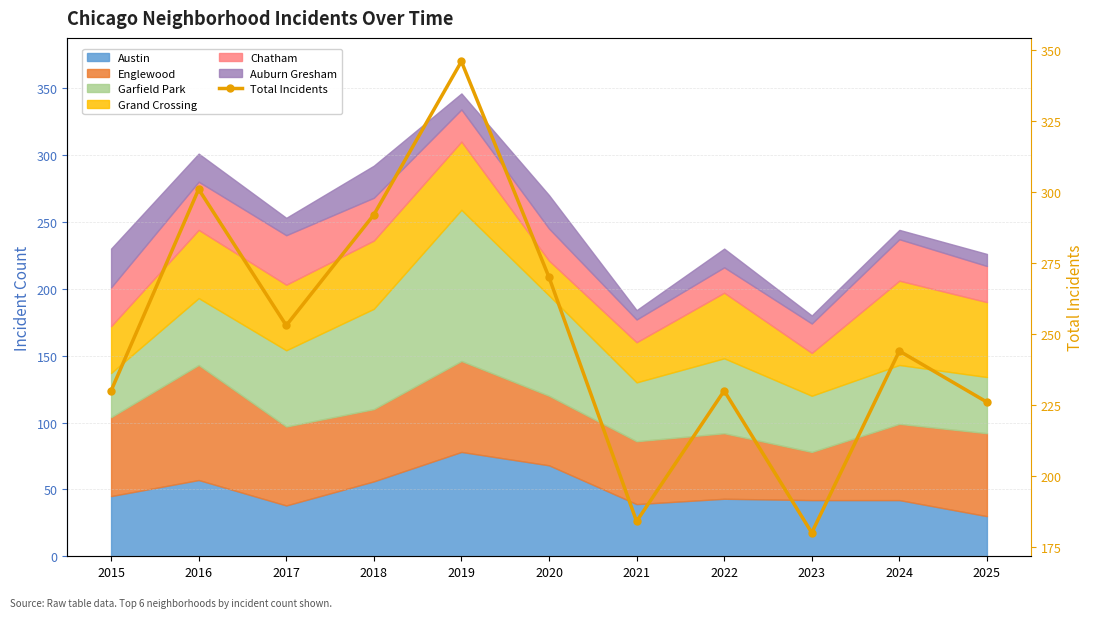

Reading right to left, list all the values displayed in this chart.

2025=226	2024=244	2023=180	2022=230	2021=184	2020=270	2019=346	2018=292	2017=253	2016=301	2015=230